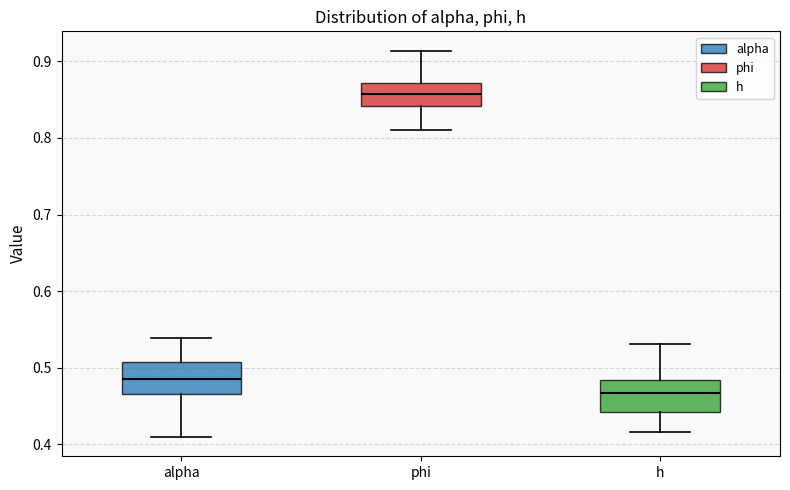

Reading left to right, transcribe this box plot: for each box, give where its median line is, the range the box spans, and where its two whiskers end, as read against the y-axis. The values are not printed on the chart, so give them approximately, as read against the axis.

alpha: median 0.49, box 0.47 to 0.51, whiskers 0.41 to 0.54
phi: median 0.86, box 0.84 to 0.87, whiskers 0.81 to 0.91
h: median 0.47, box 0.44 to 0.48, whiskers 0.42 to 0.53